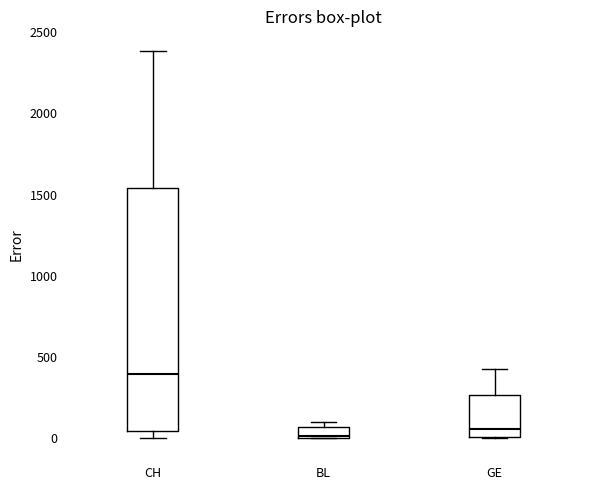

Where is the lower edge of the box for BL on the y-axis? The values are not printed on the chart, so give them approximately, as read against the axis.

0